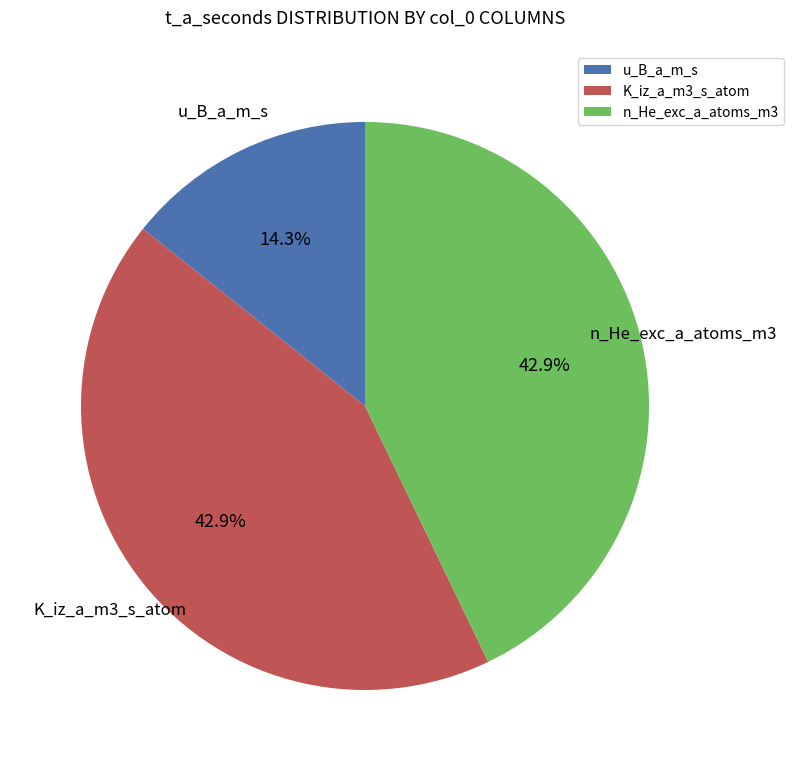

Is there a majority slice in this chart?

No